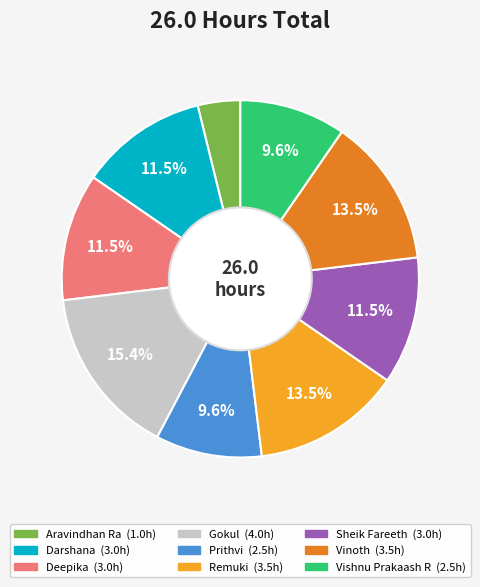

Does any single category account for the majority?

No